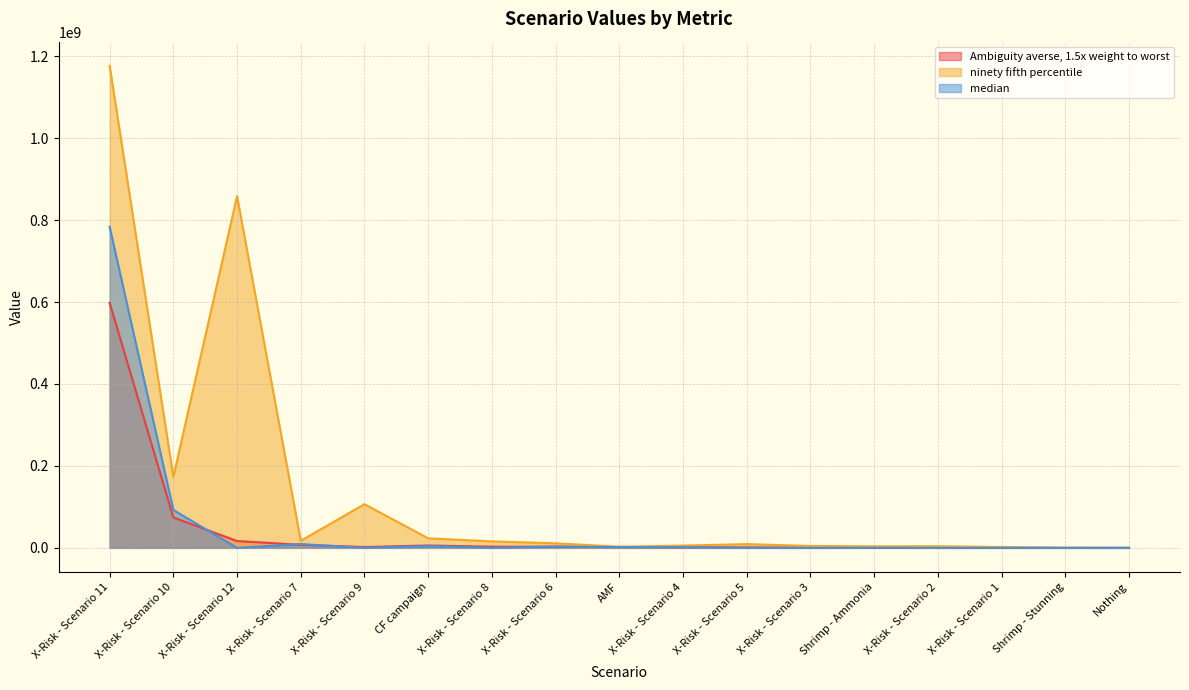

Which series changed the most between AMF and Shrimp - Ammonia?

Ambiguity averse, 1.5x weight to worst